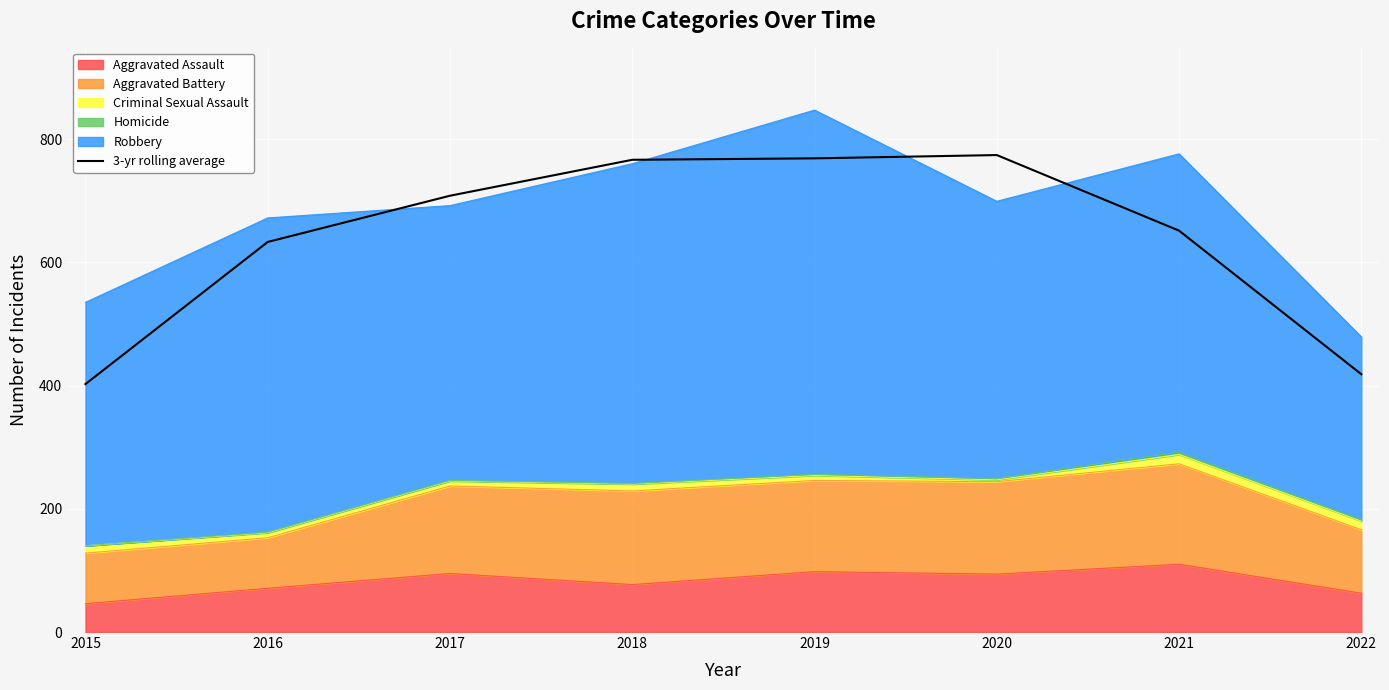

At which label does the data first exceed 708?

2018